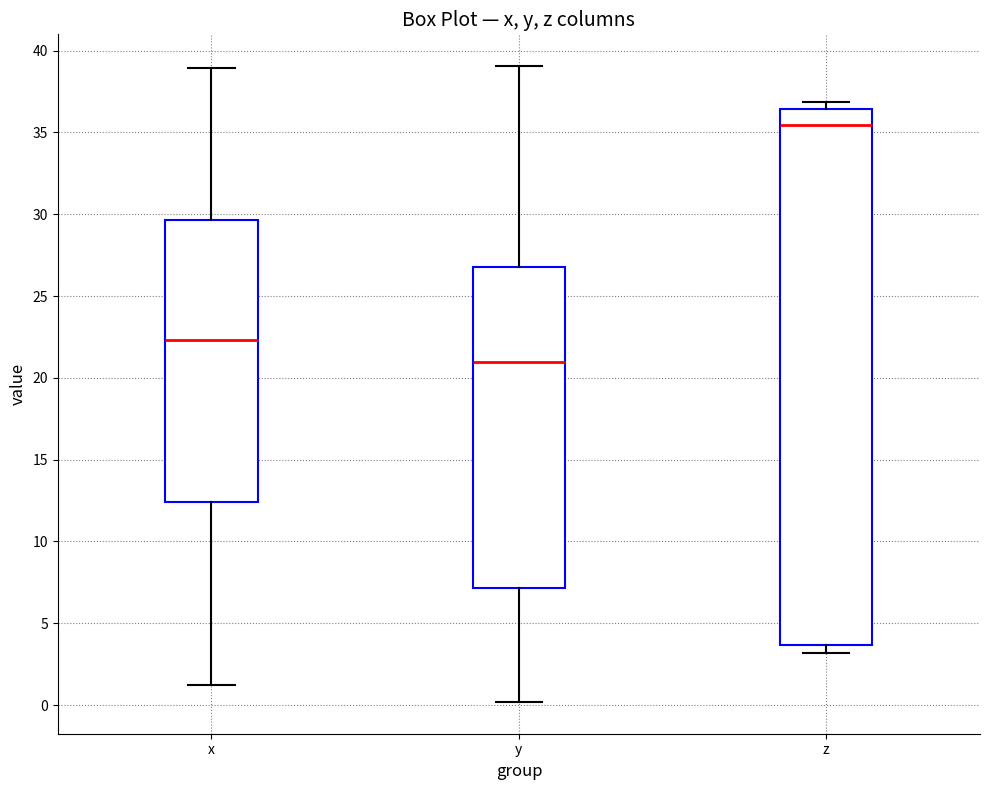

Which box is the tallest, from its lower edge to its upper edge?

z